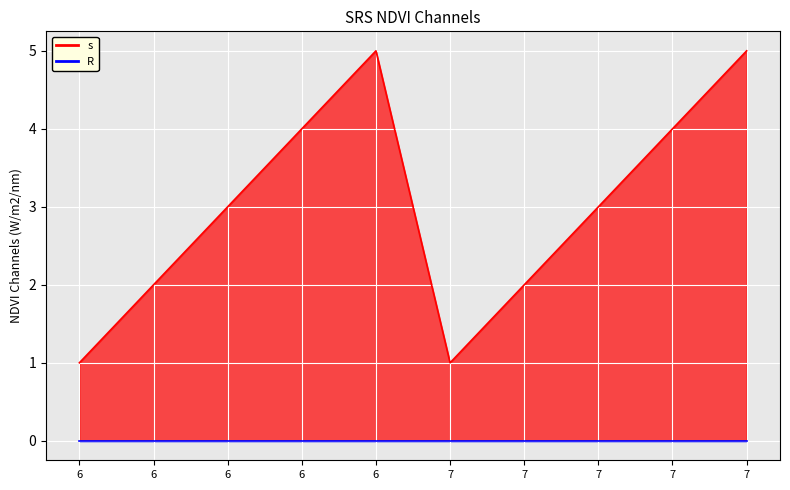

Rank the categories by value from highest to lowest.

6, 7, 6, 7, 6, 7, 6, 7, 6, 7